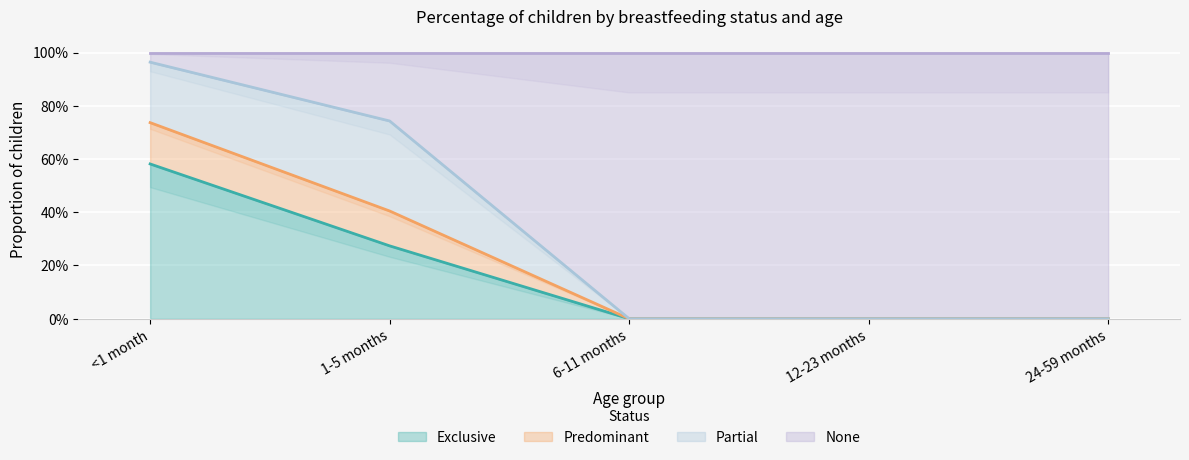

What is the label of the 2nd point from the right?

12-23 months